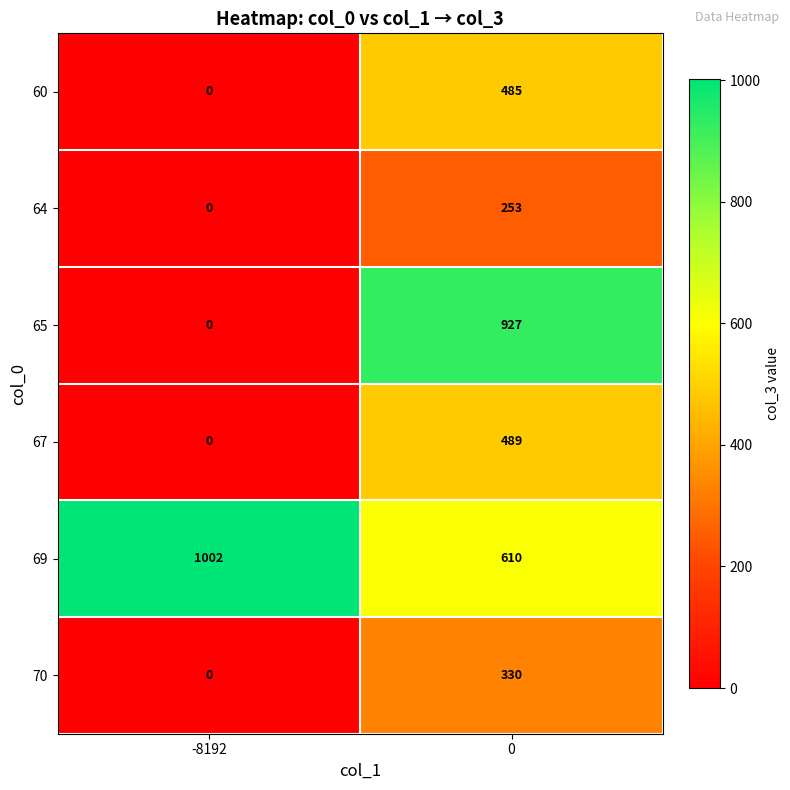

Which series has the largest total across all categories?

69